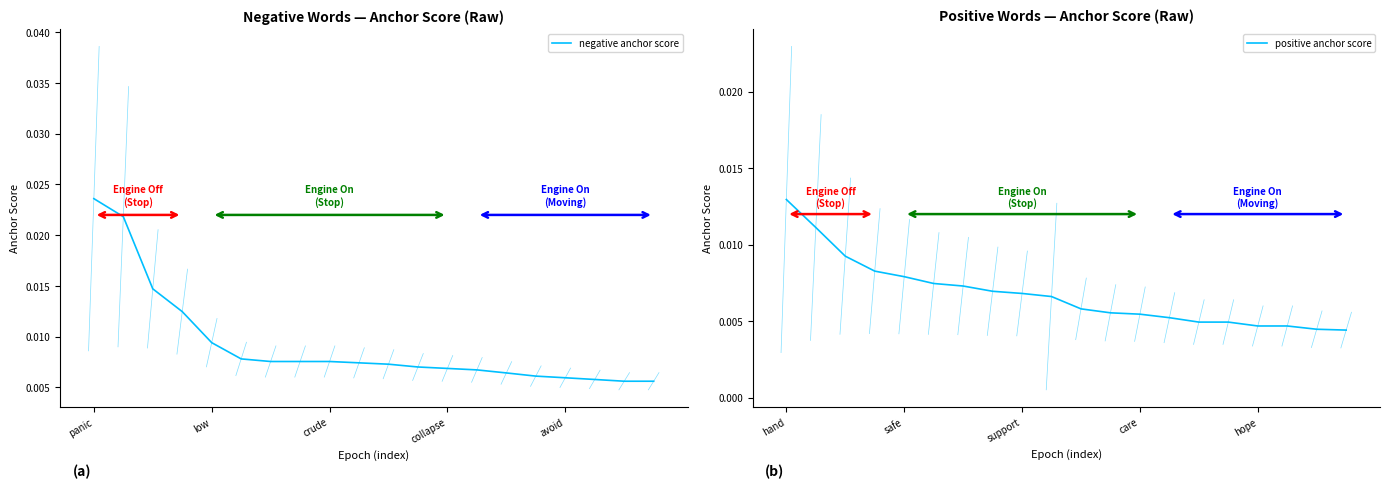

True or false: negative anchor score and positive anchor score intersect in this chart.

False